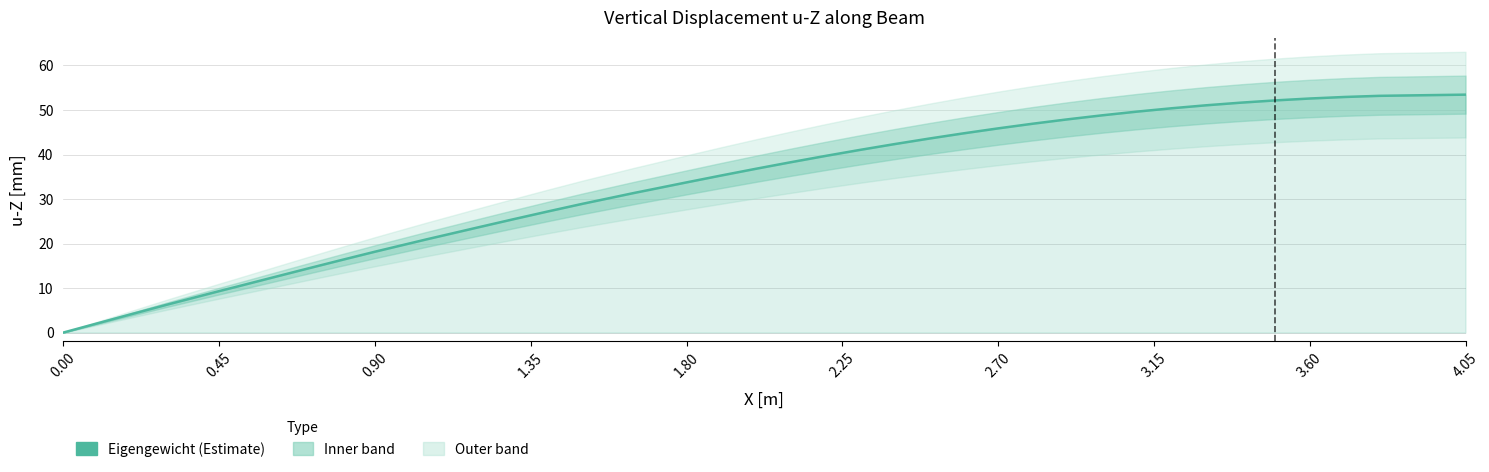

The chart shows a value of 13.7 at 0.45. True or false?

False